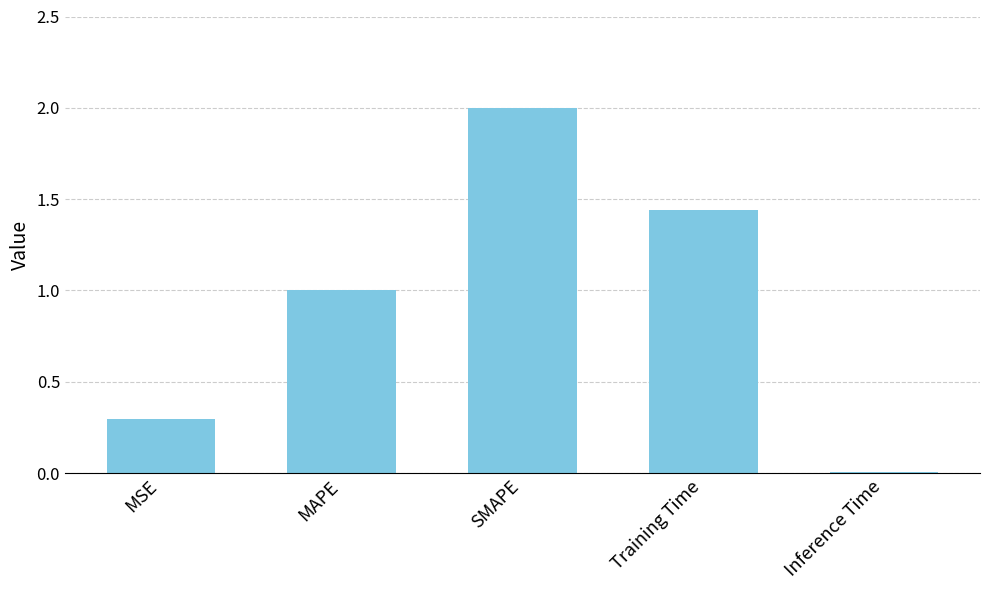

How many series are shown in this chart?

1